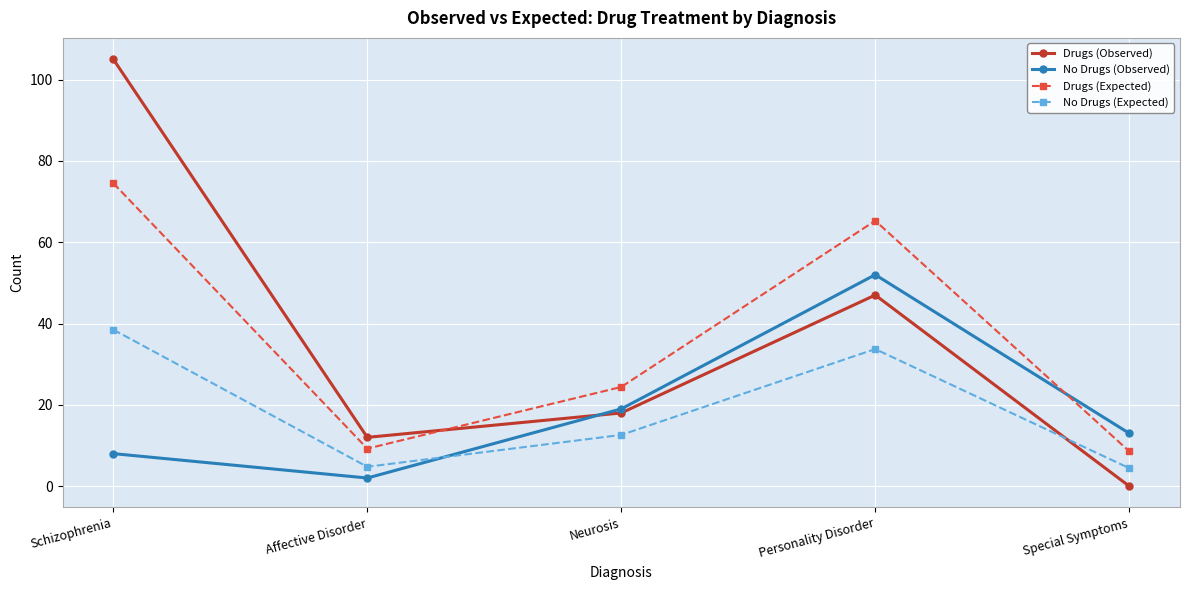

At which category is the sum across all series the highest?

Schizophrenia